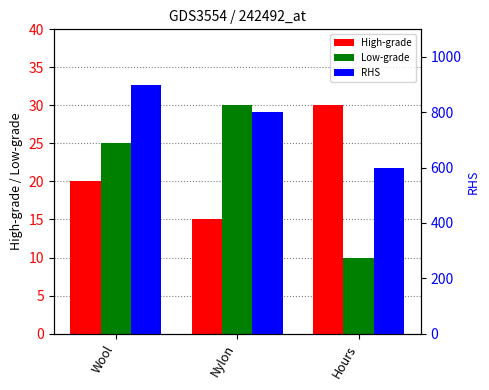

What is the lowest value of the RHS series?

600